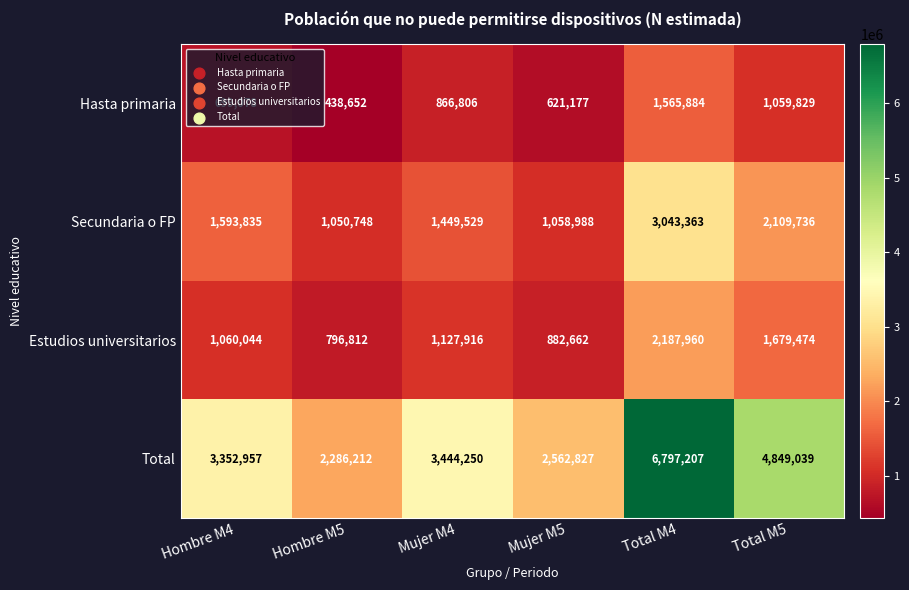

The Estudios universitarios series shows 685375 at Total M5. True or false?

False